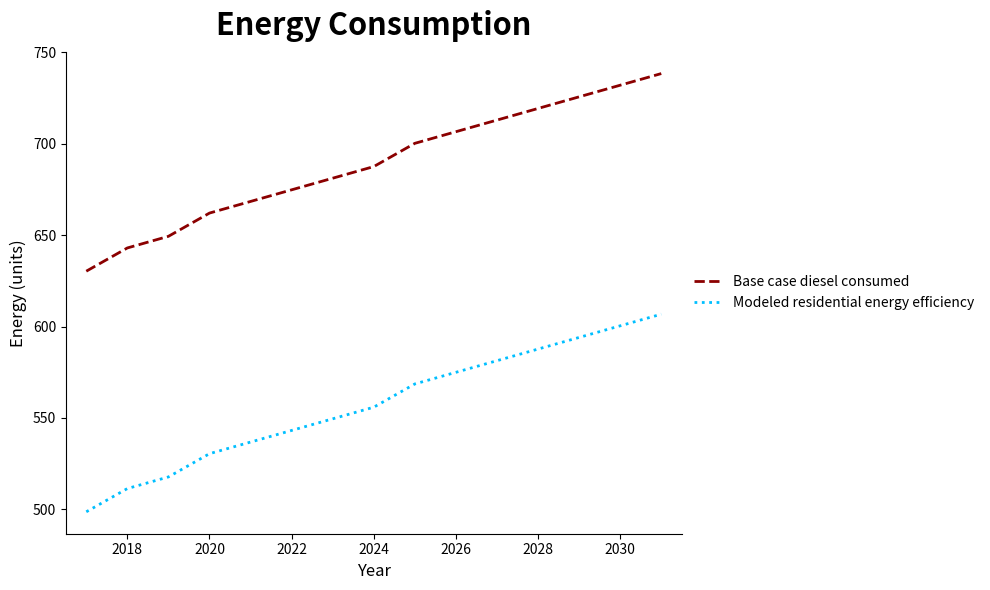

What is the difference between the maximum and minimum values in the Base case diesel consumed series?

108.1